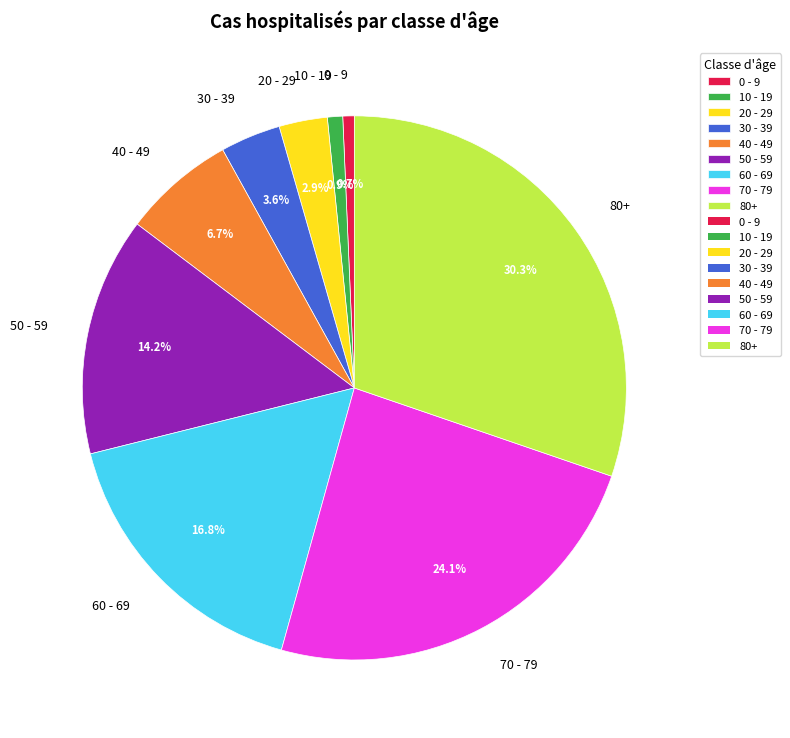

How many segments does this pie chart have?

9